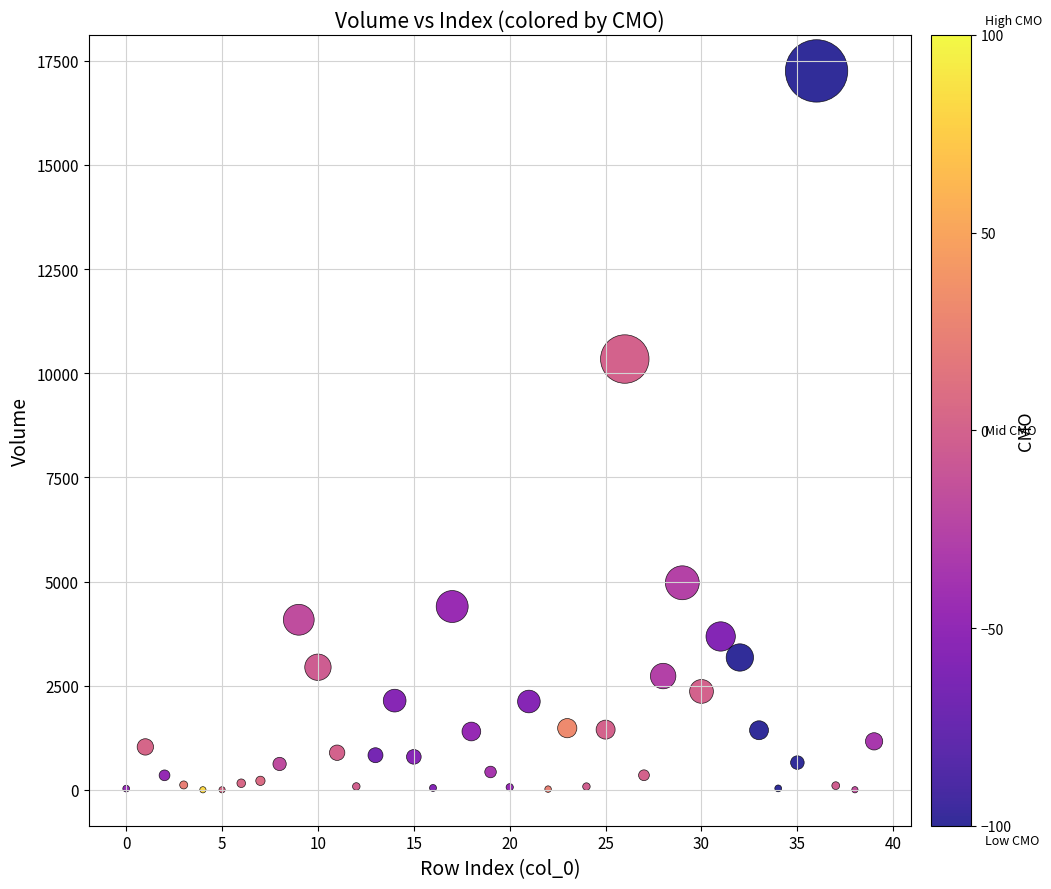

What is the range of Y values (max minus min)?

17255.4